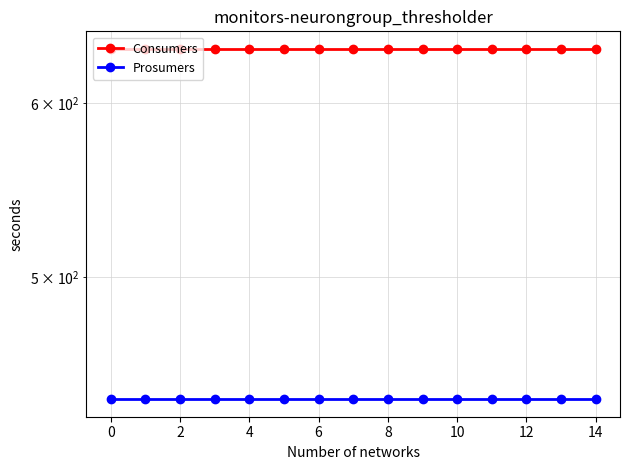

Is the value of Consumers at 10 greater than the value of Prosumers at 6?

Yes